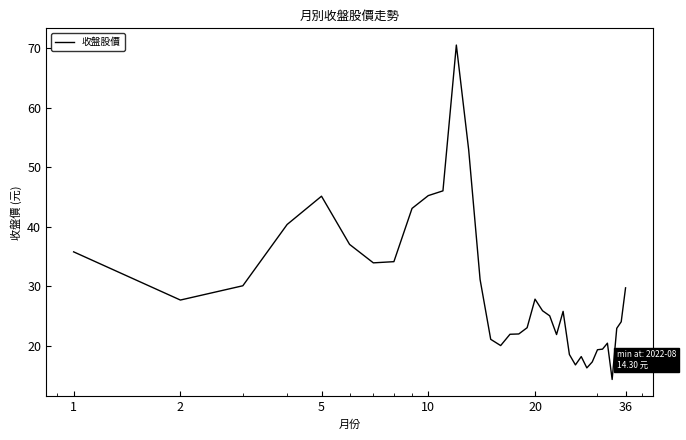

What is the difference between the maximum and minimum values?

56.2